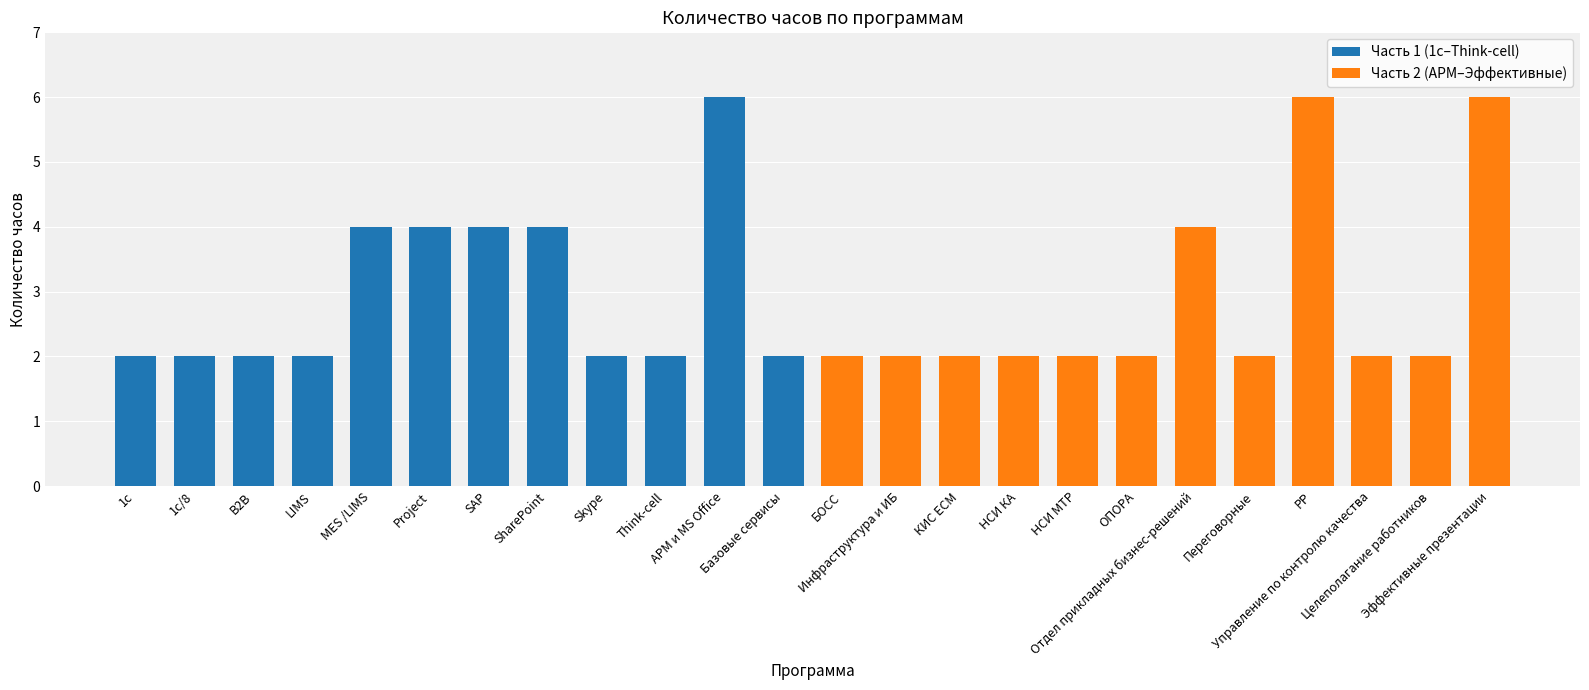

What is the maximum value shown in the chart?

6